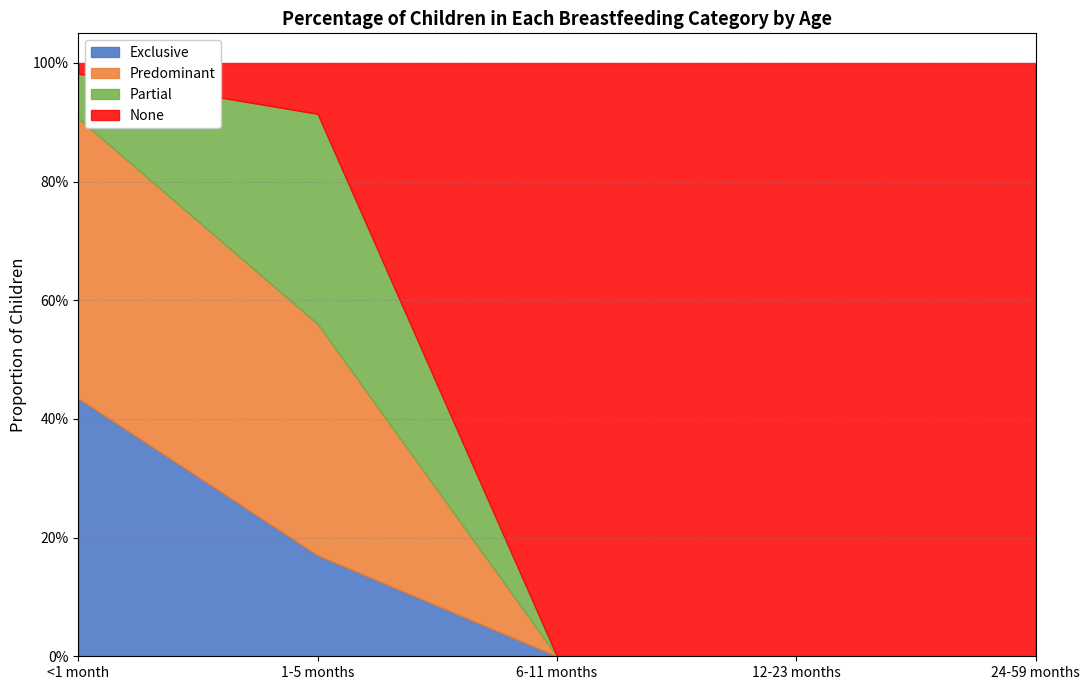

Does the chart have visible grid lines?

Yes